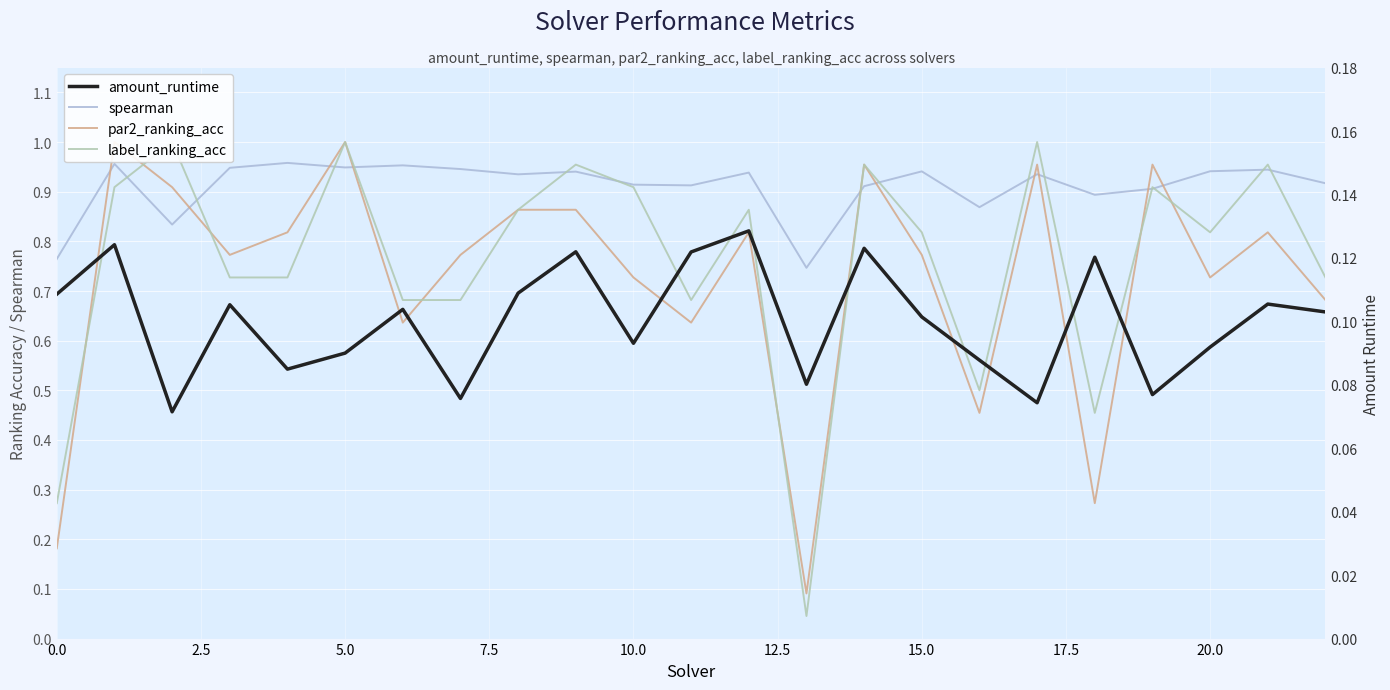

At which category does the chart reach its minimum across all series?

13